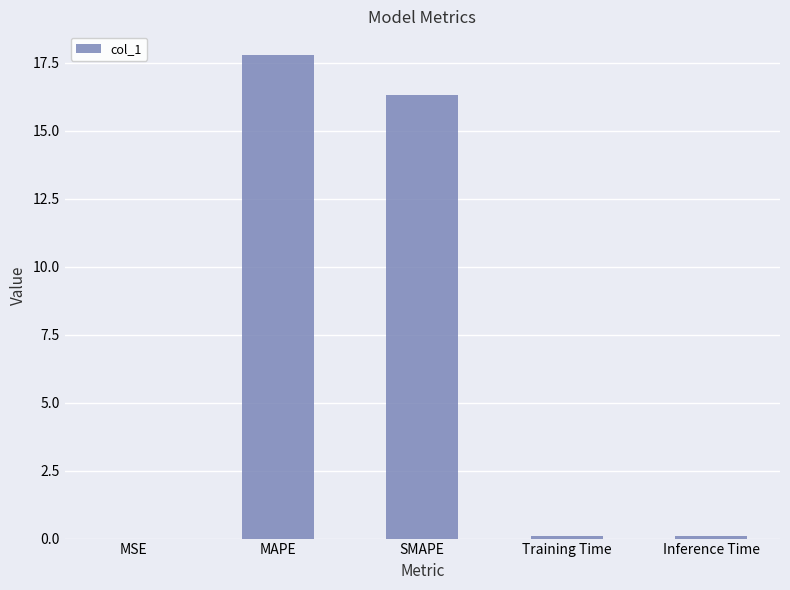

Which category has the highest value across all series?

MAPE